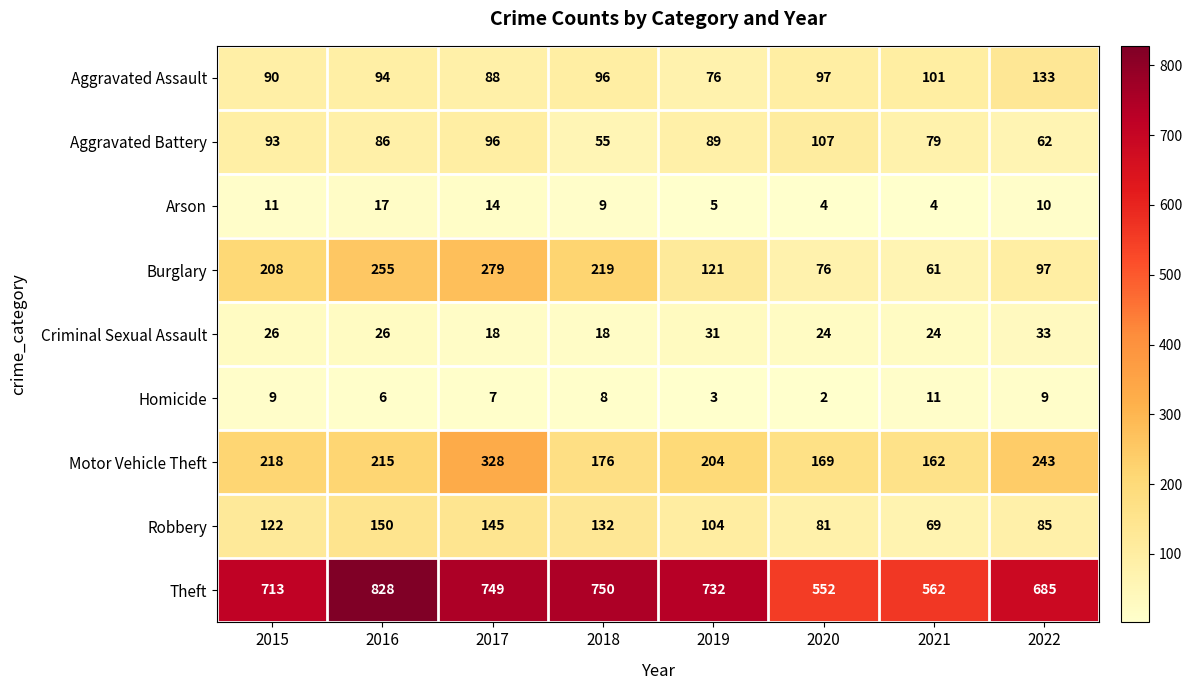

Which category has the highest value in the Arson series?

2016